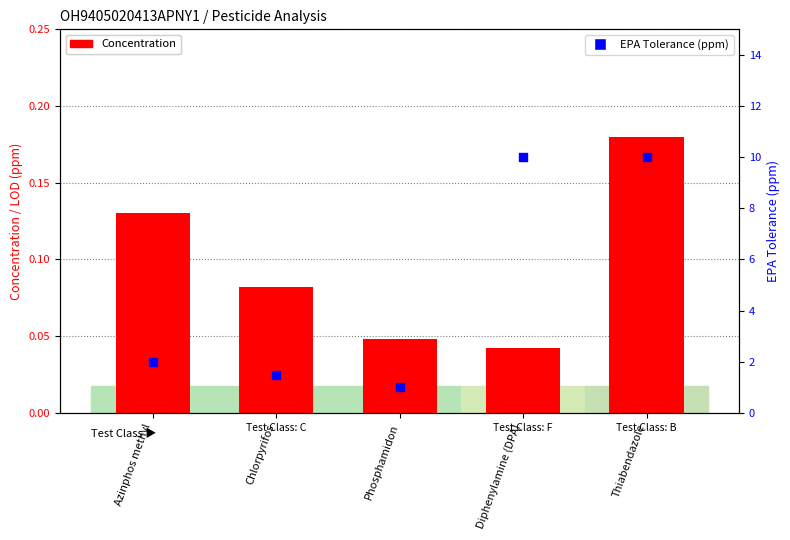

What is the total value across all series at Phosphamidon?

1.0